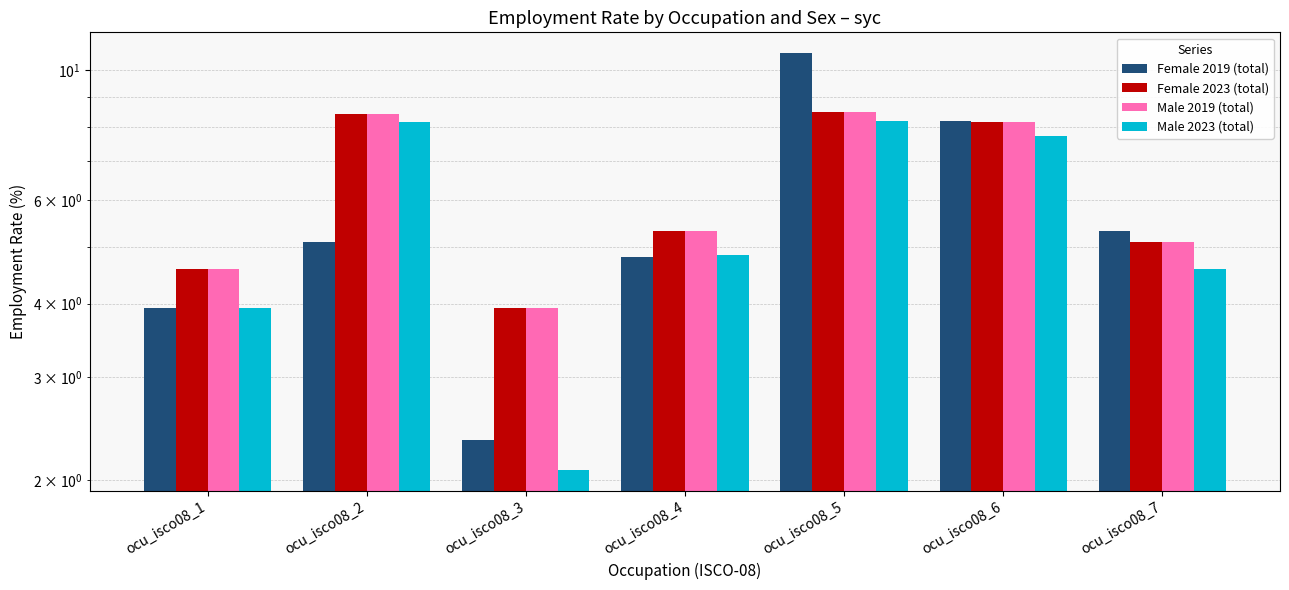

What is the value of the Female 2019 (total) bar at the 2nd from the left?

5.1